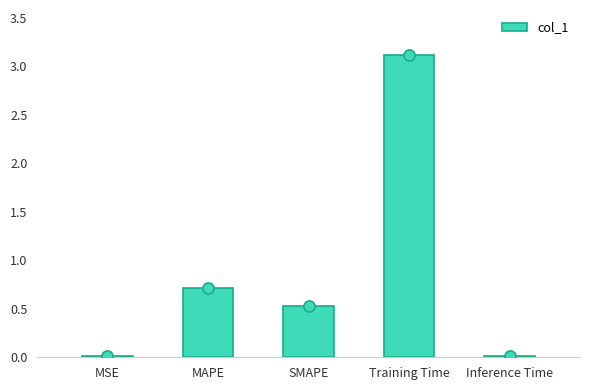

What is the sum of all values?

4.4